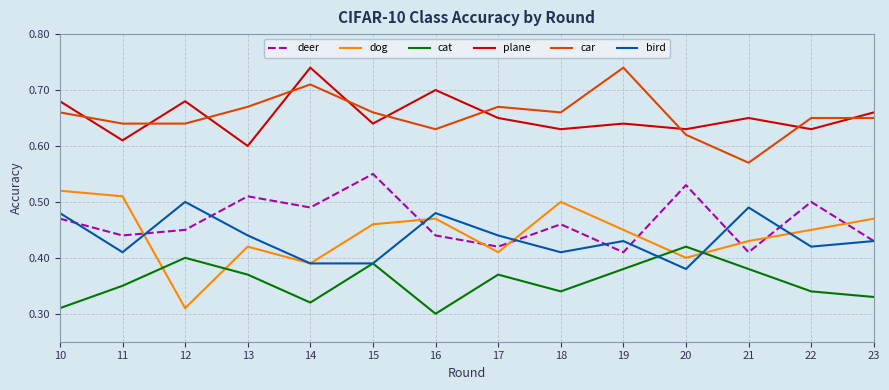

The plane series shows 0.6 at 11. True or false?

True